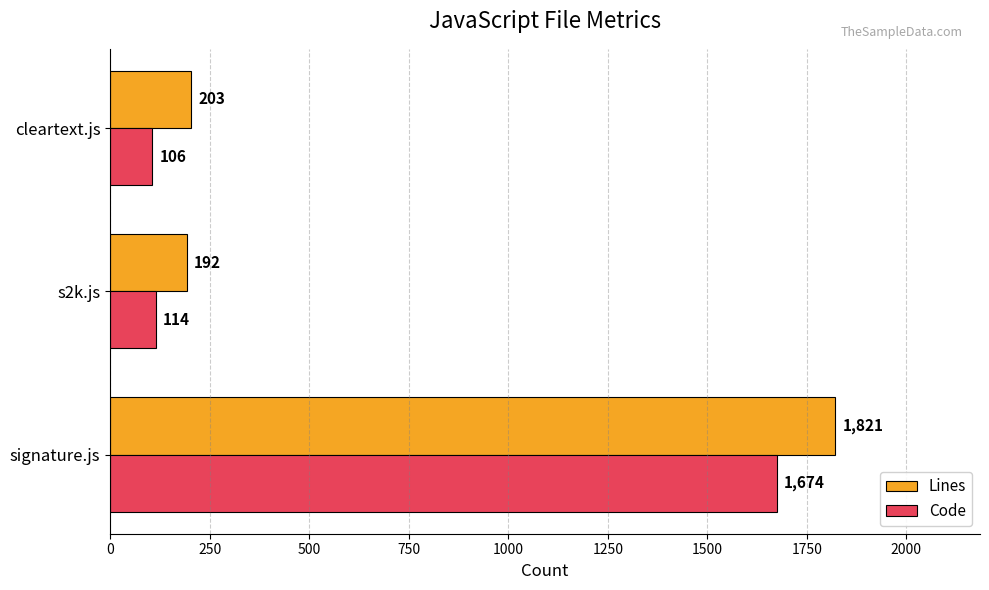

List the labels in order of Code value, smallest first.

cleartext.js, s2k.js, signature.js